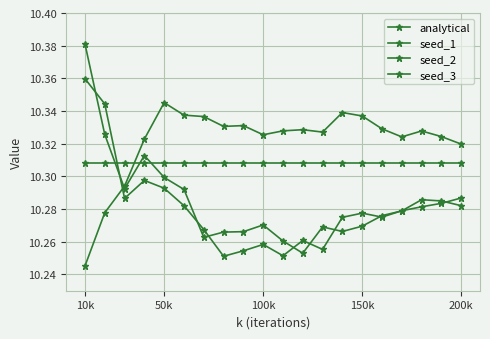

How many lines are shown in the chart?

4